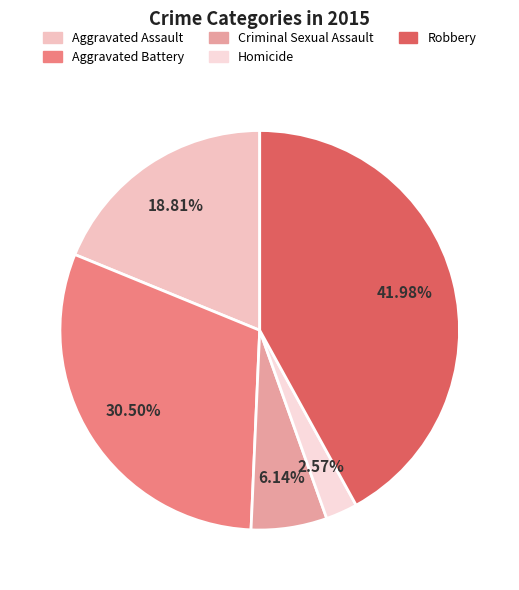

The Aggravated Assault slice represents 7% of the pie. True or false?

False